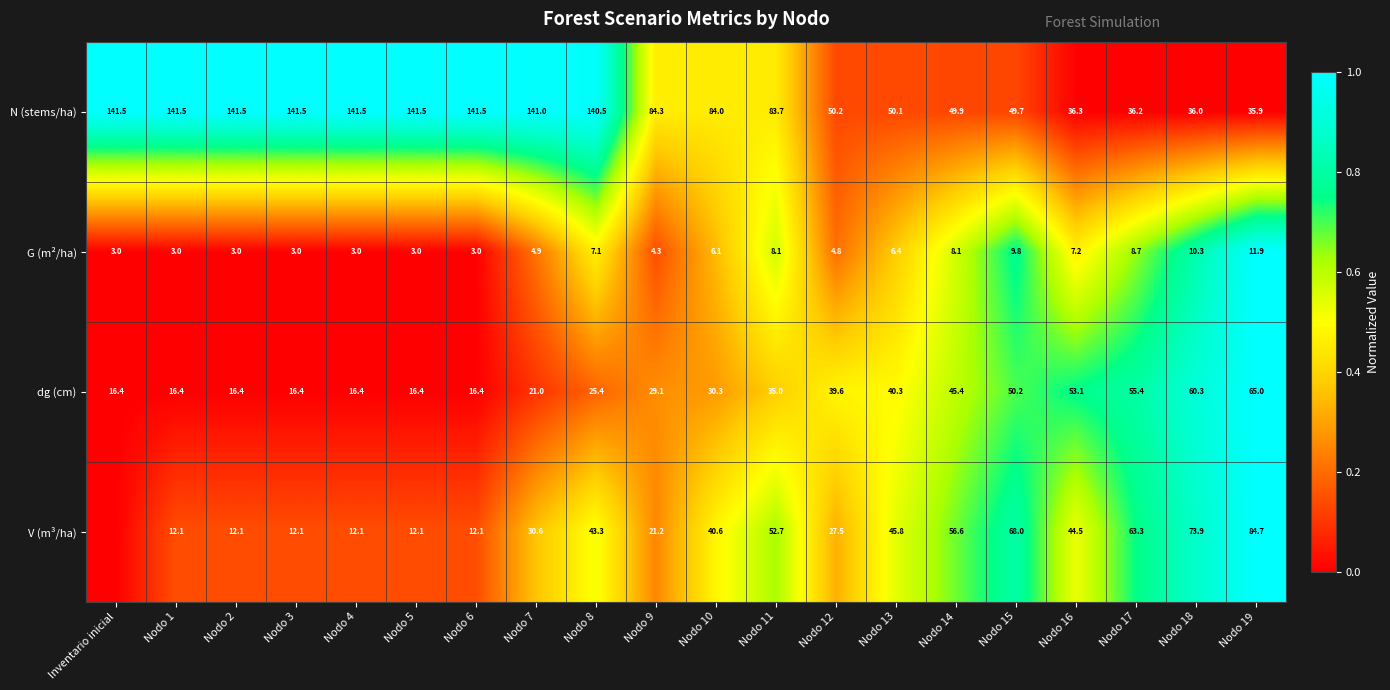

What is the highest value of the G (m²/ha) series?

11.9